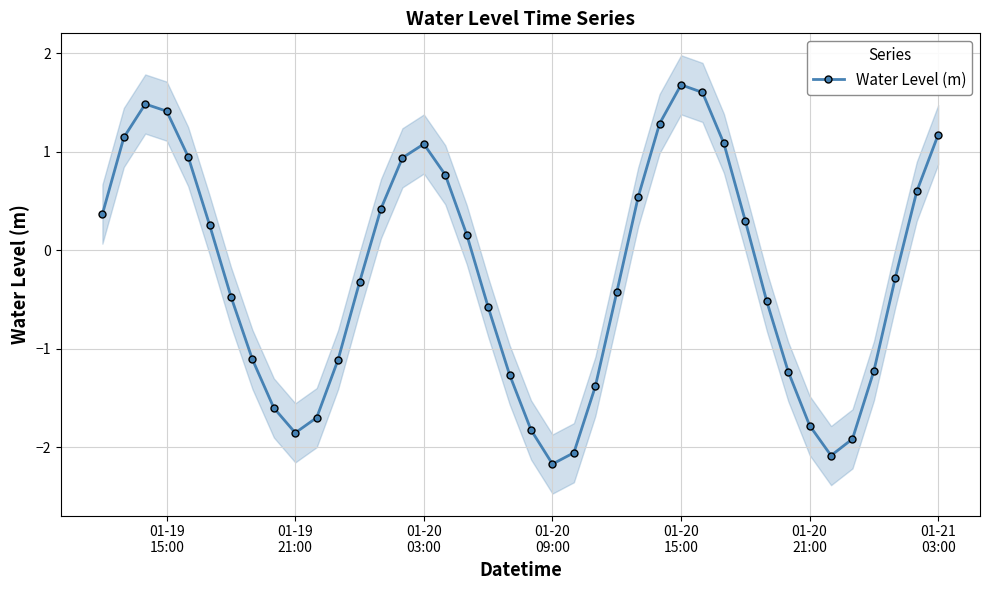

True or false: the data has more than 0 interior local peaks.

True